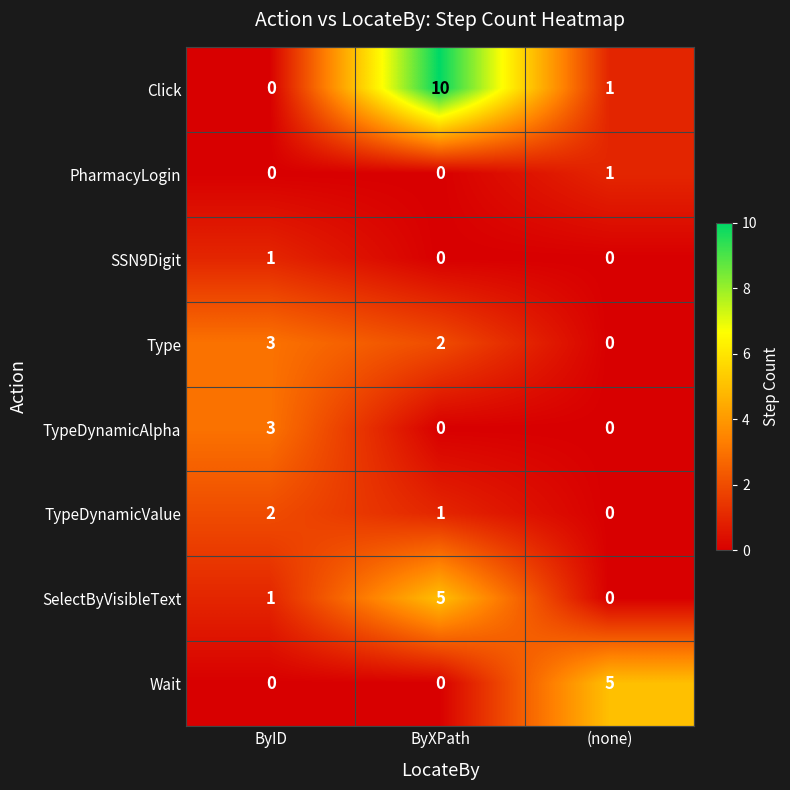

List the labels in order of Type value, largest first.

ByID, ByXPath, (none)